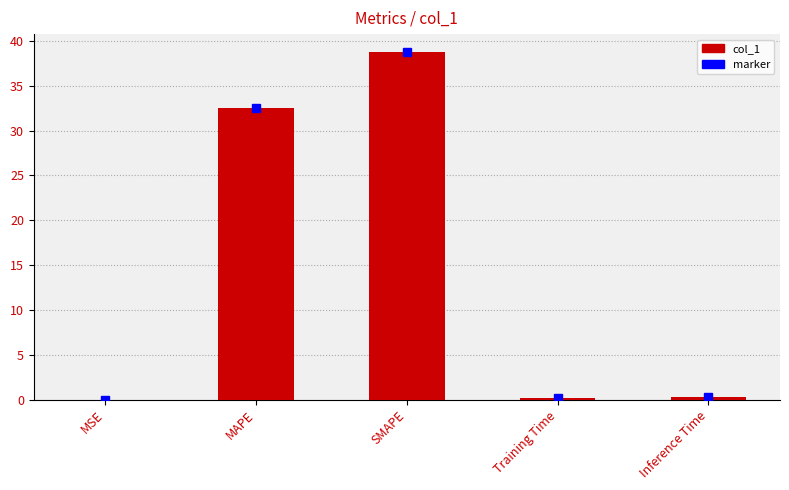

Are the bars horizontal?

No